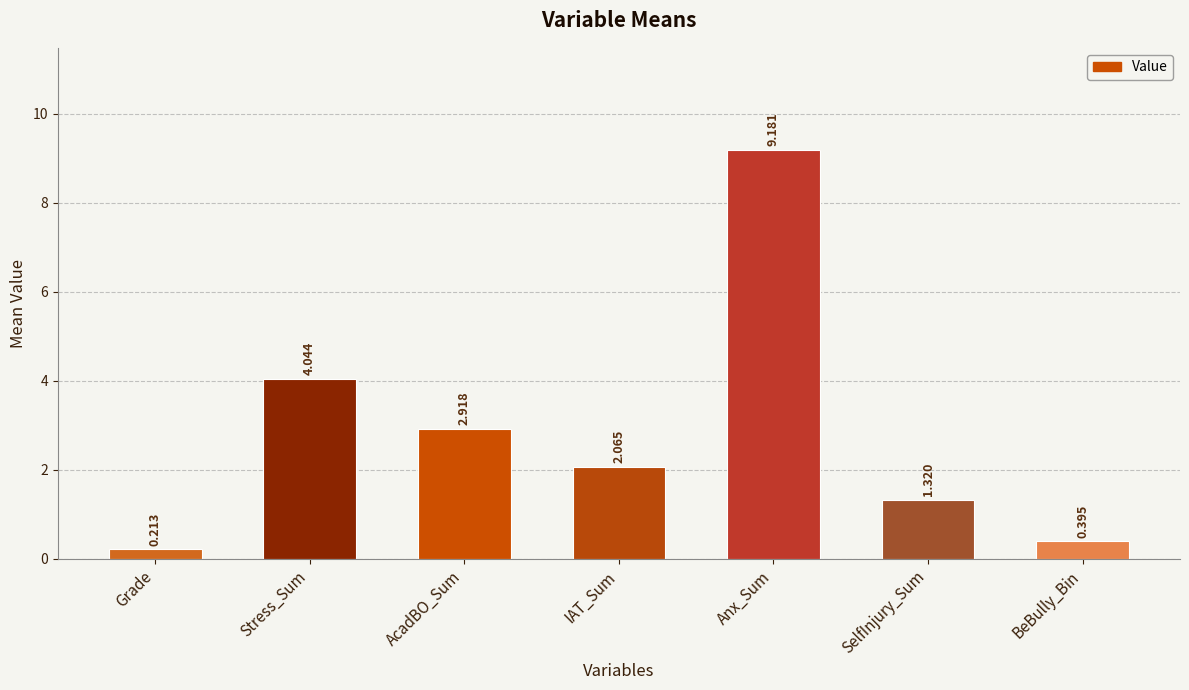

What is the label of the 3rd bar from the left?

AcadBO_Sum